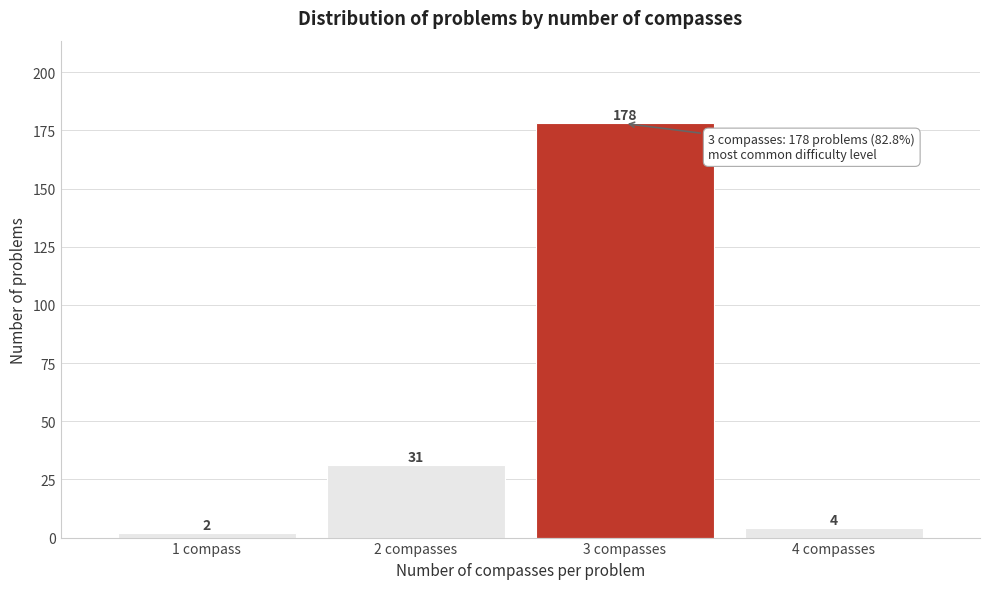

Reading left to right, transcribe all the data shown in this chart.

2	31	178	4